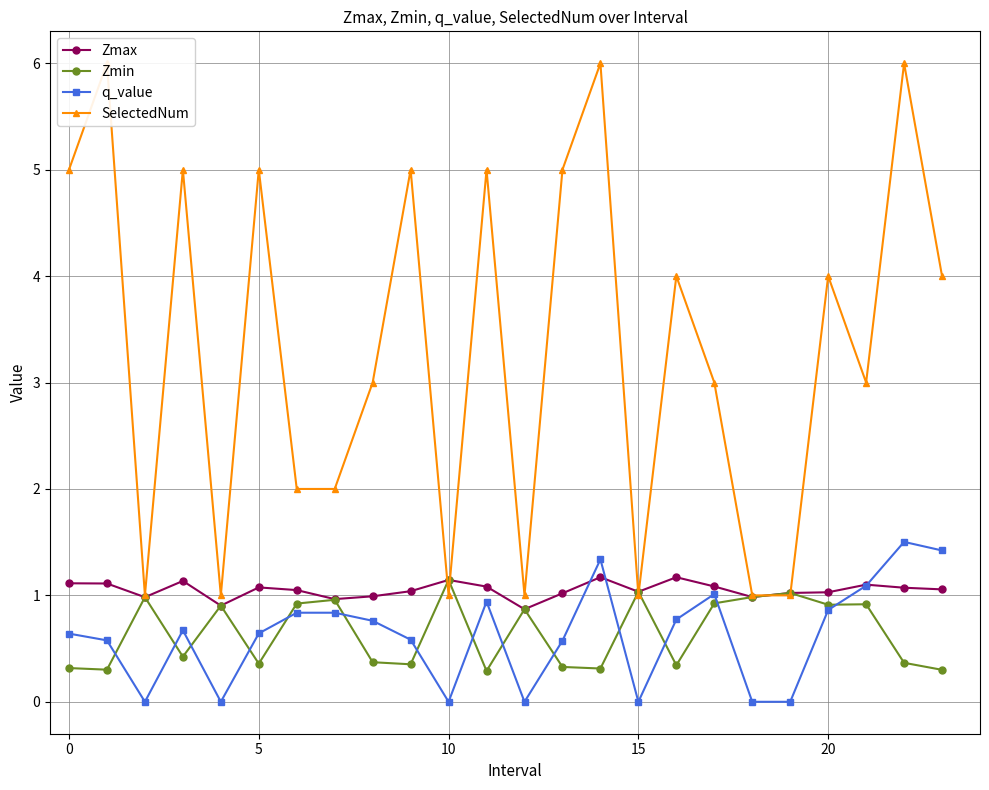

What is the difference between the maximum and minimum values in the Zmin series?

0.9